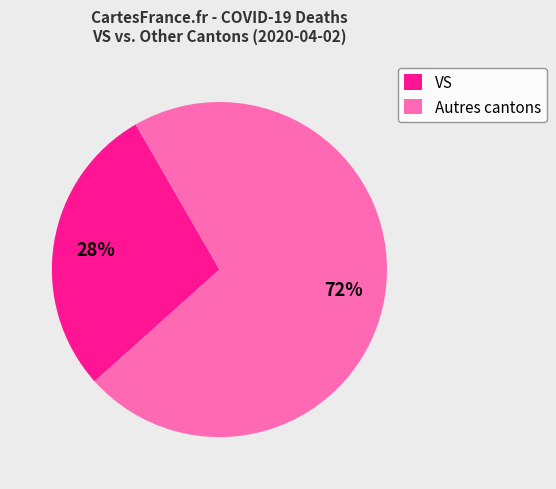

How many segments does this pie chart have?

2